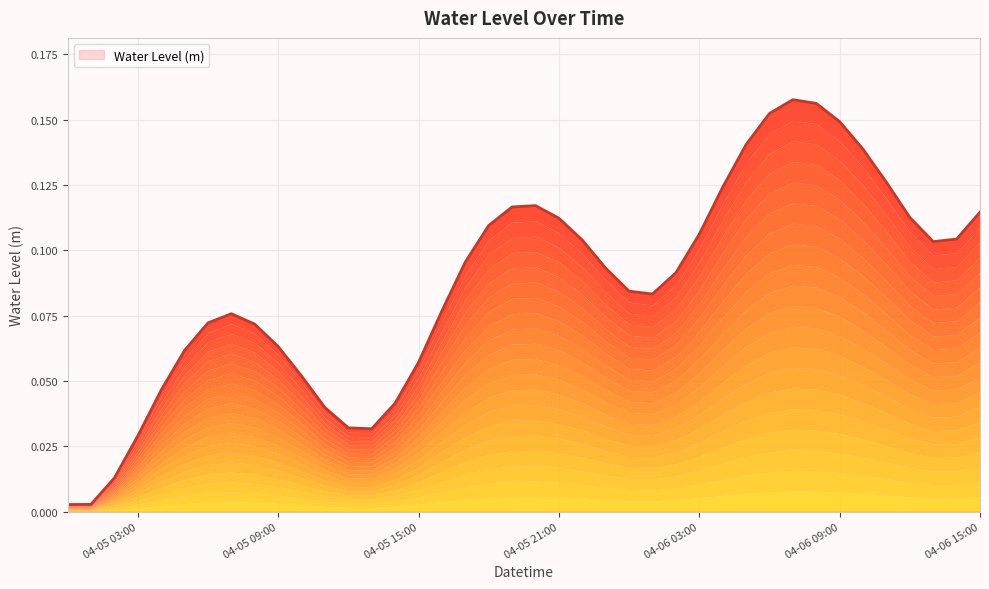

Reading right to left, extract all data points from this chart.

0.1	0.1	0.1	0.1	0.1	0.1	0.1	0.2	0.2	0.2	0.1	0.1	0.1	0.1	0.1	0.1	0.1	0.1	0.1	0.1	0.1	0.1	0.1	0.1	0.1	0.0	0.0	0.0	0.0	0.1	0.1	0.1	0.1	0.1	0.1	0.0	0.0	0.0	0.0	0.0